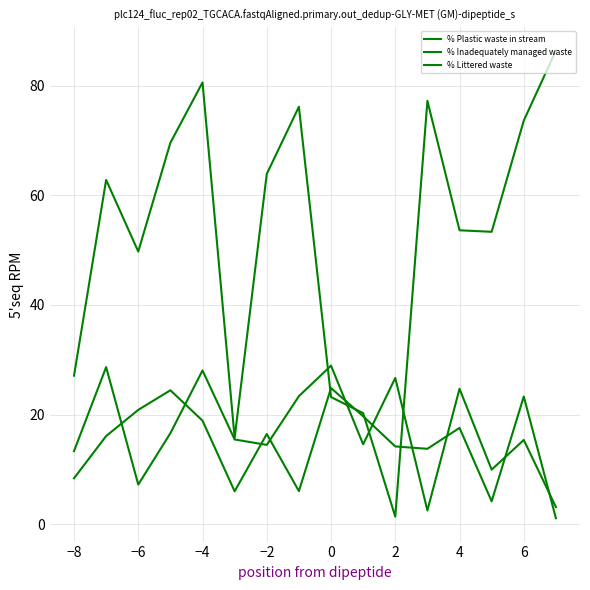

Does the chart display data point markers on the line(s)?

No